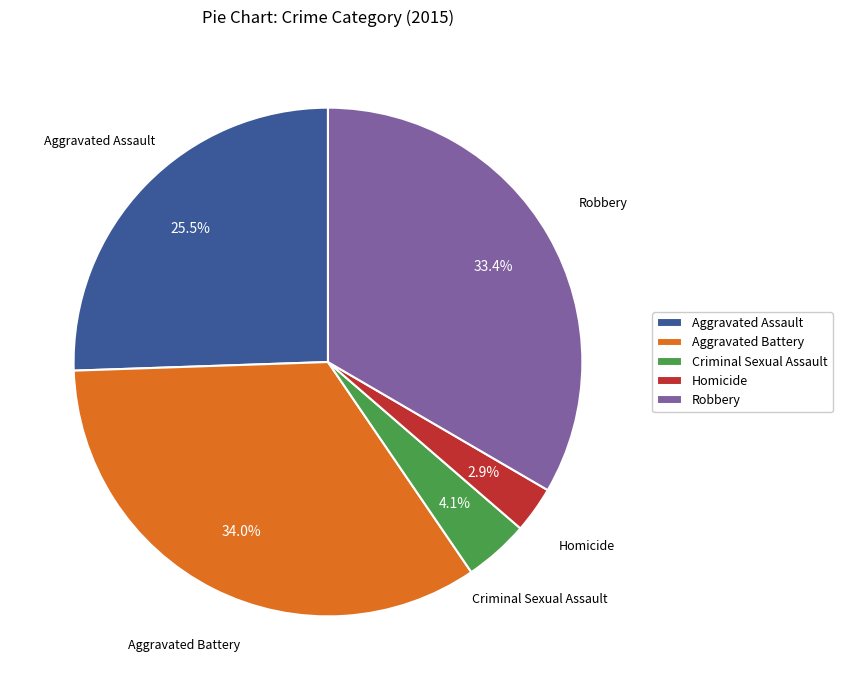

True or false: Aggravated Assault accounts for 35% of the total.

False